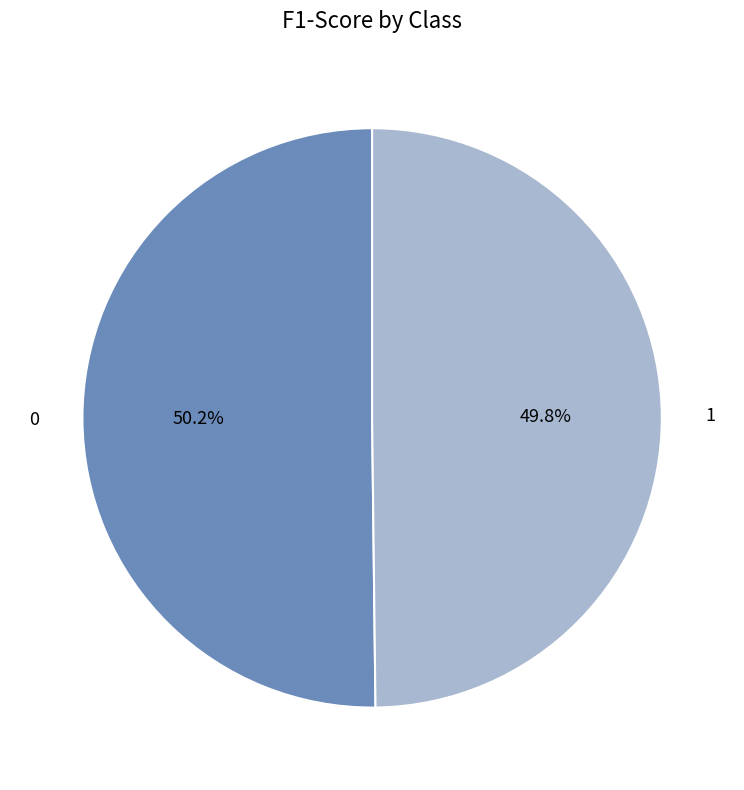

How many segments does this pie chart have?

2